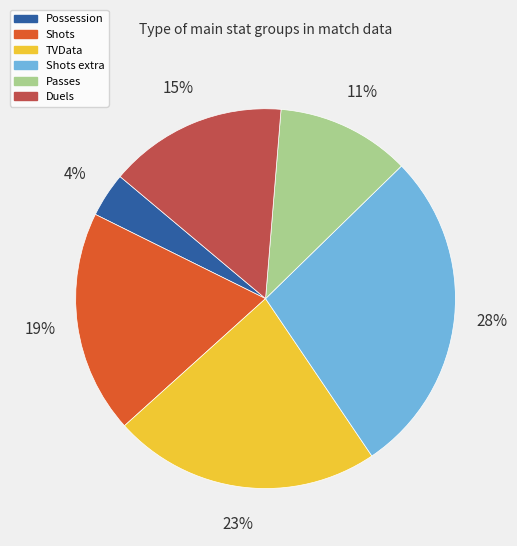

Count the number of slices in the pie.

6